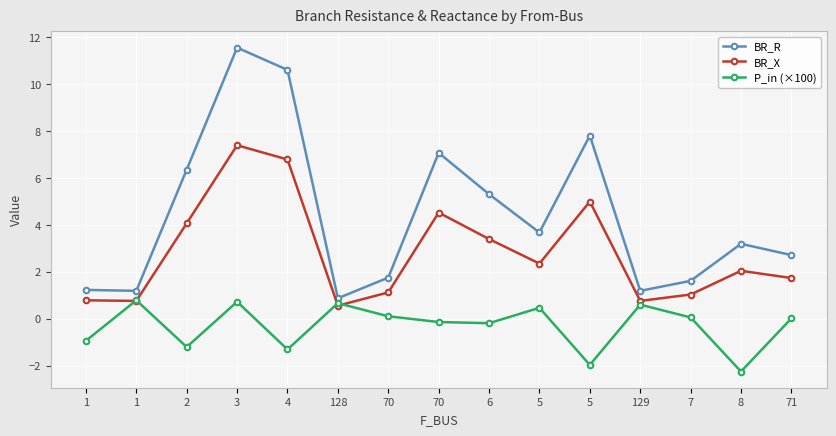

What are all the series names shown in the legend?

BR_R, BR_X, P_in (×100)